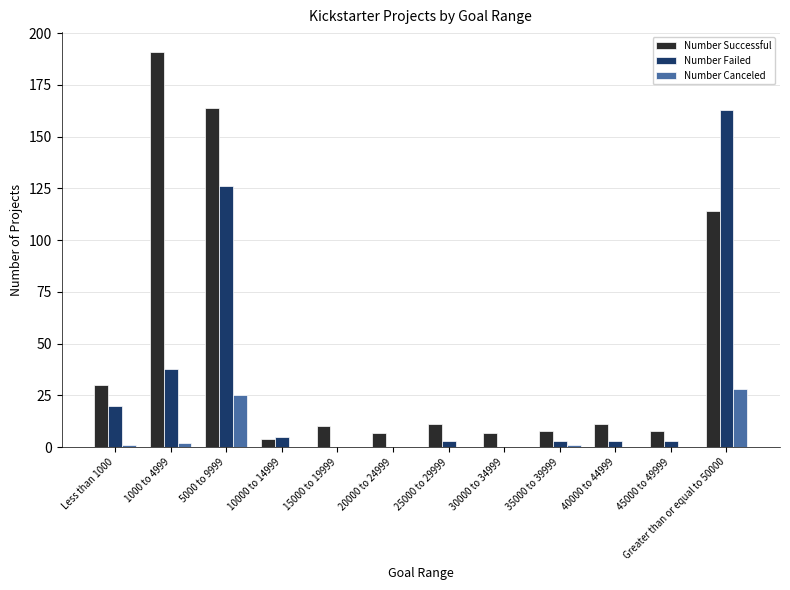

Which category has the highest value across all series?

1000 to 4999